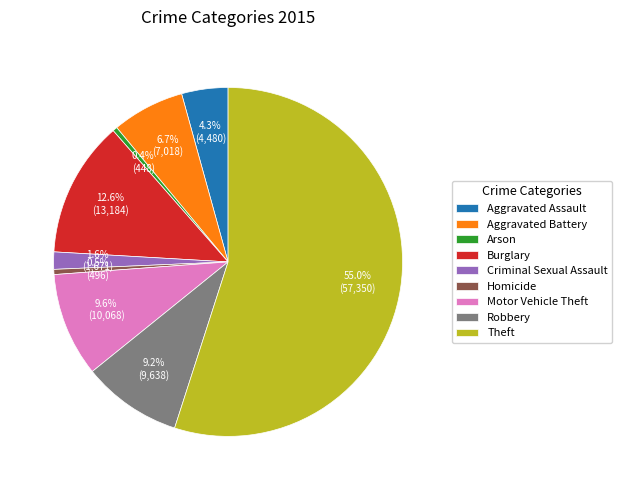

Is the sum of Motor Vehicle Theft and Theft greater than half?

Yes